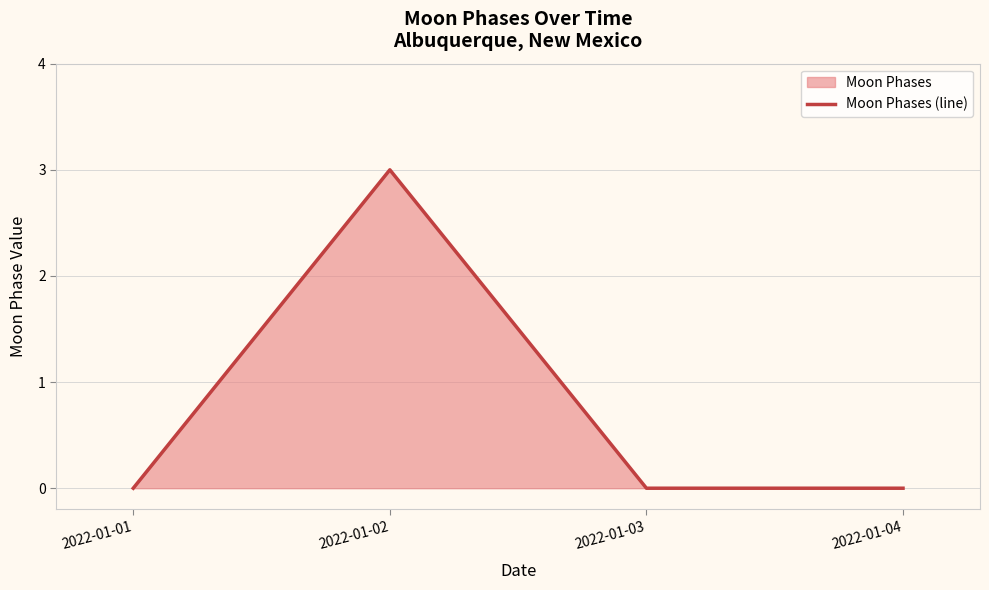

Count the values in the range 0 to 3.

4